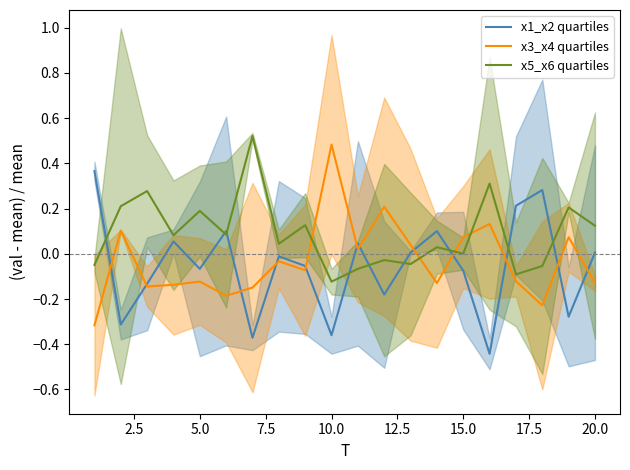

Does the chart display data point markers on the line(s)?

No